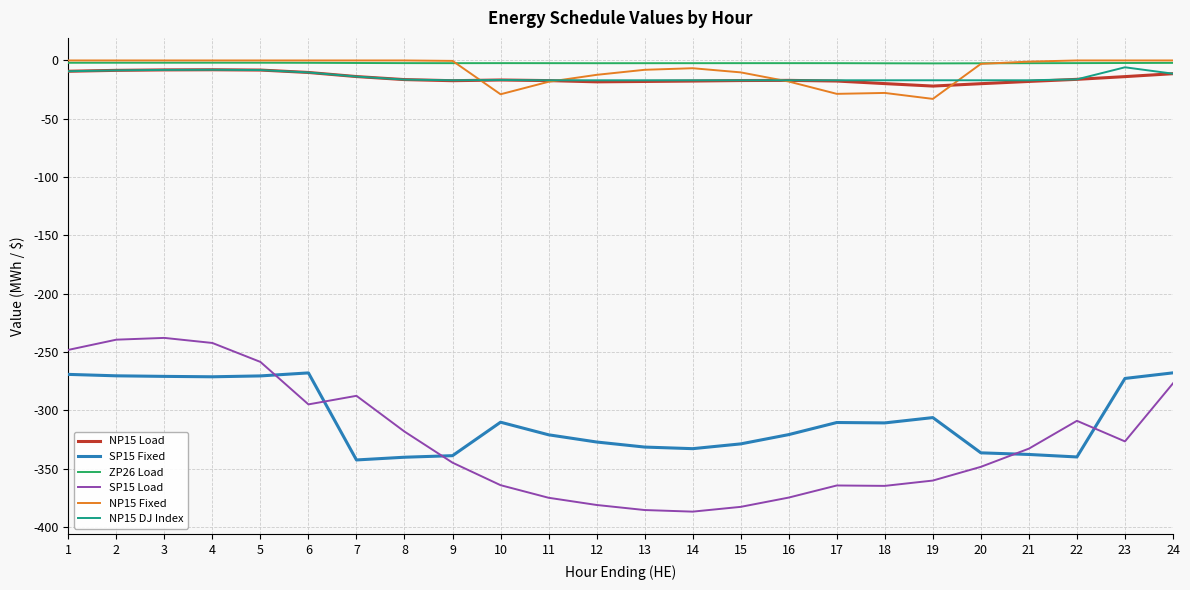

What is the total value across all series at 7?

-660.0